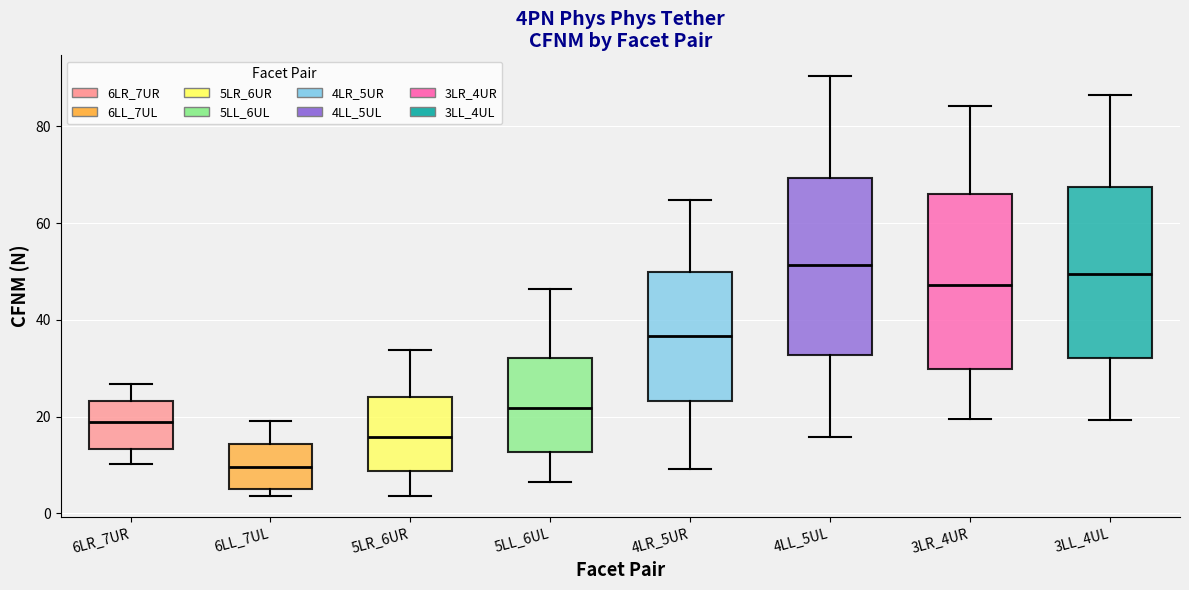

Where does the lower whisker of the box for 5LR_6UR end on the y-axis? The values are not printed on the chart, so give them approximately, as read against the axis.

4